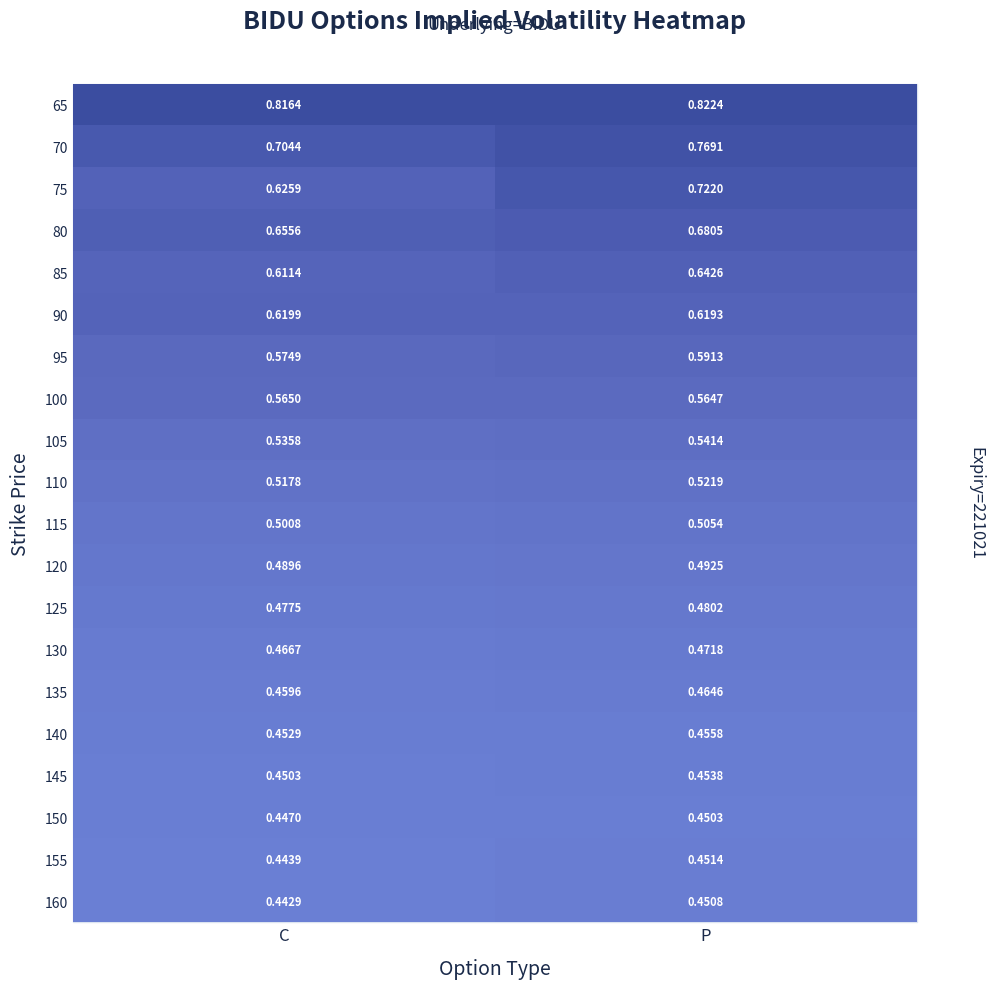

At which label is 130 closest to 0?

C